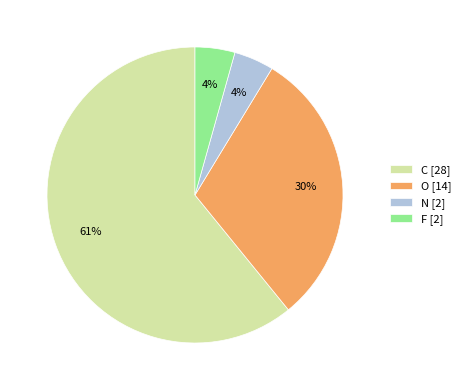

Does any single category account for the majority?

Yes